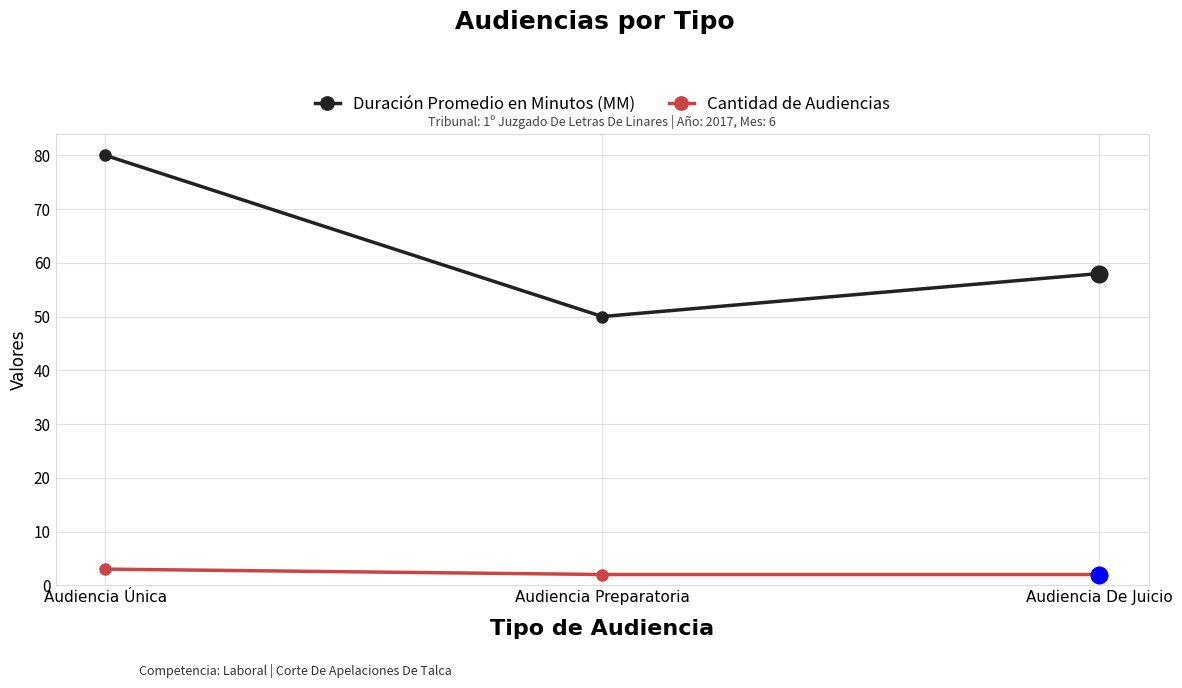

Reading right to left, what are all the values shown in this chart?

Duración Promedio en Minutos (MM): 58	50	80
Cantidad de Audiencias: 2	2	3